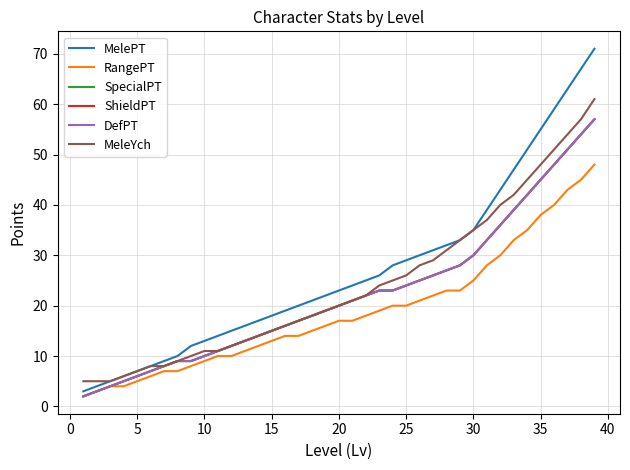

True or false: MeleYch and ShieldPT intersect in this chart.

False